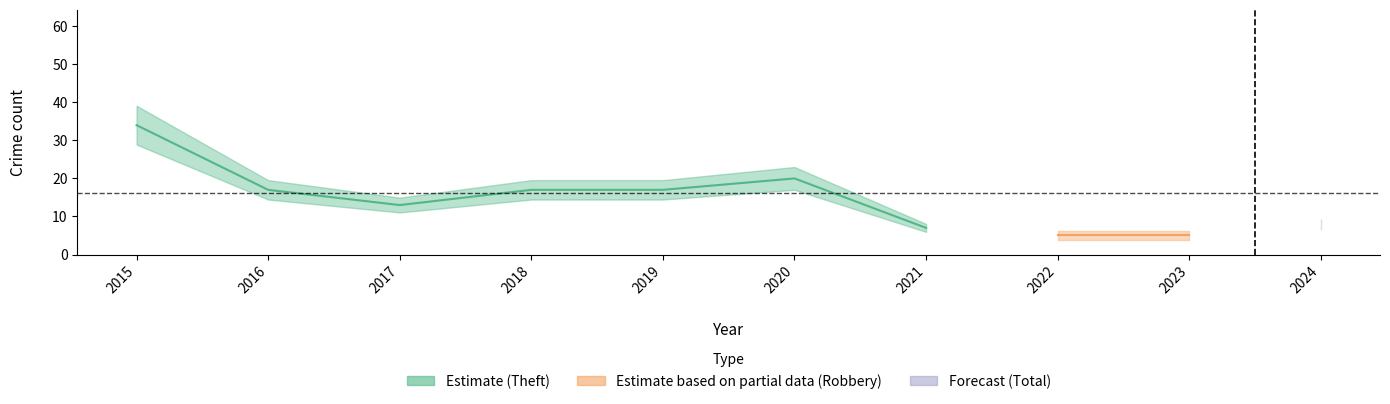

How many lines are shown in the chart?

3